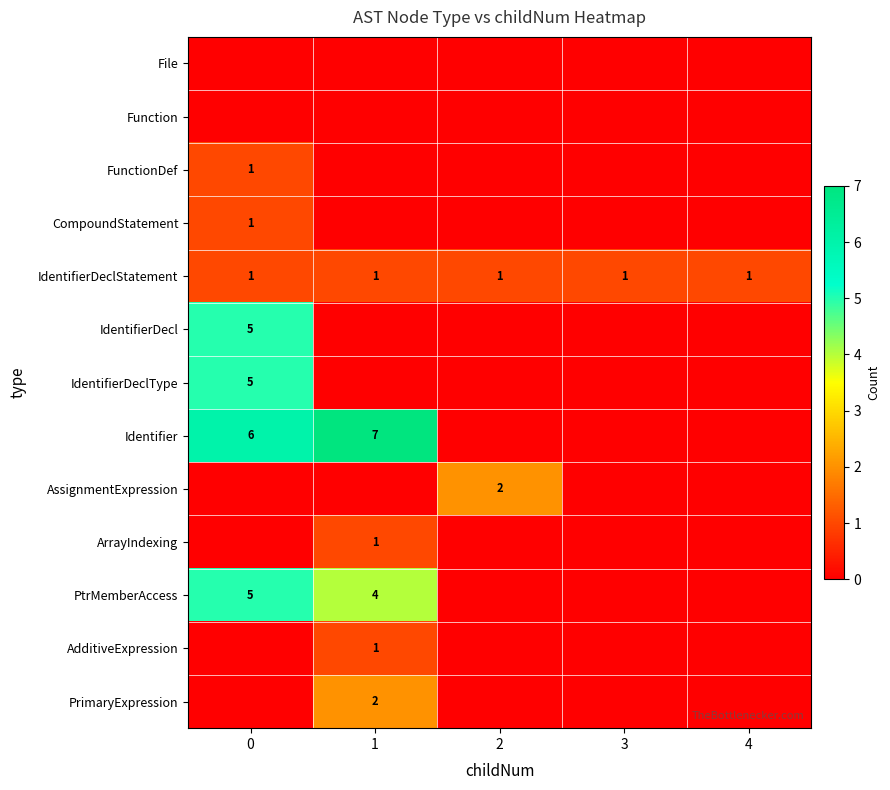

True or false: PtrMemberAccess has a value of 5 at 0.

True